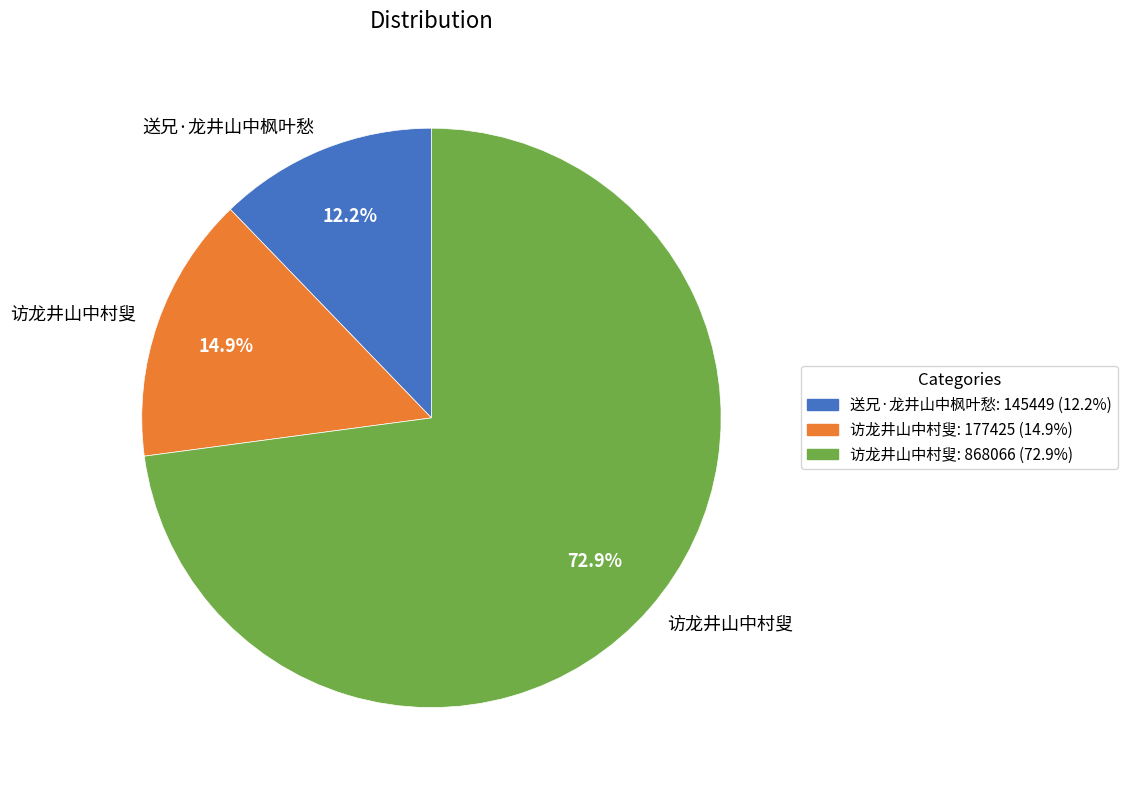

How many segments does this pie chart have?

3